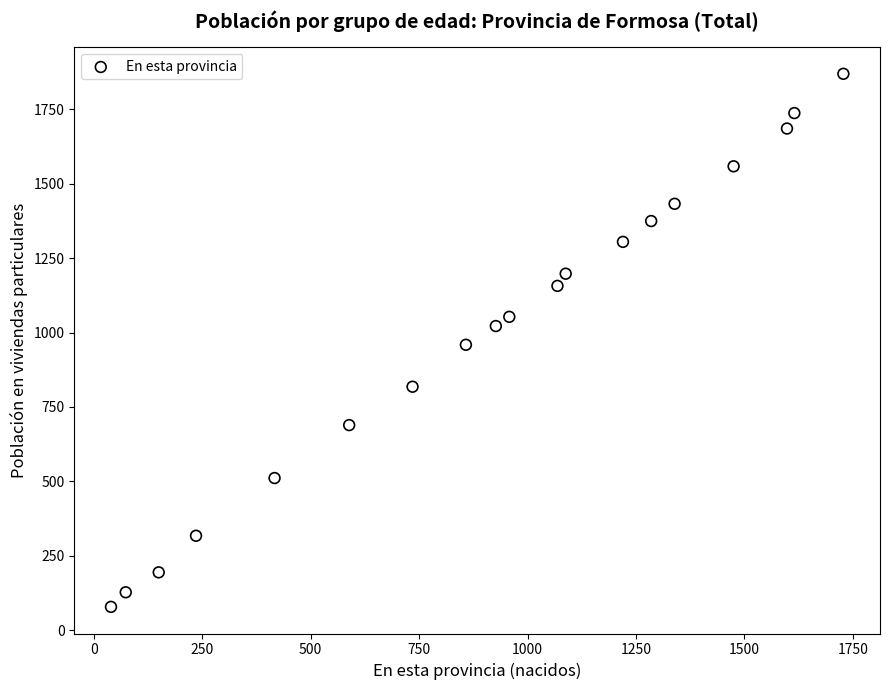

What is the range of X values (max minus min)?

1688